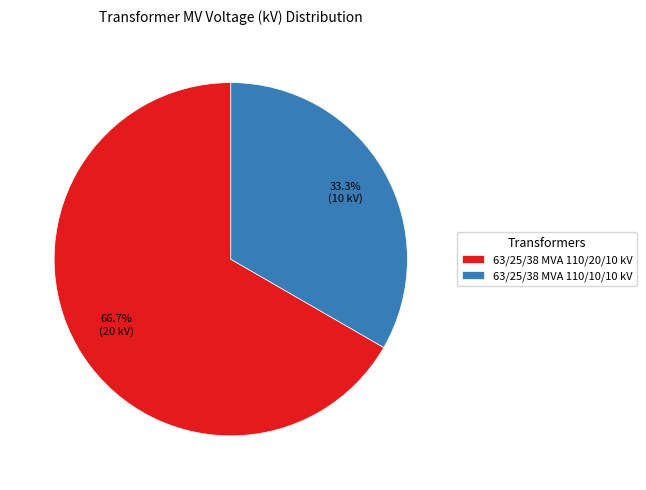

Is there any slice that represents more than half of the pie?

Yes